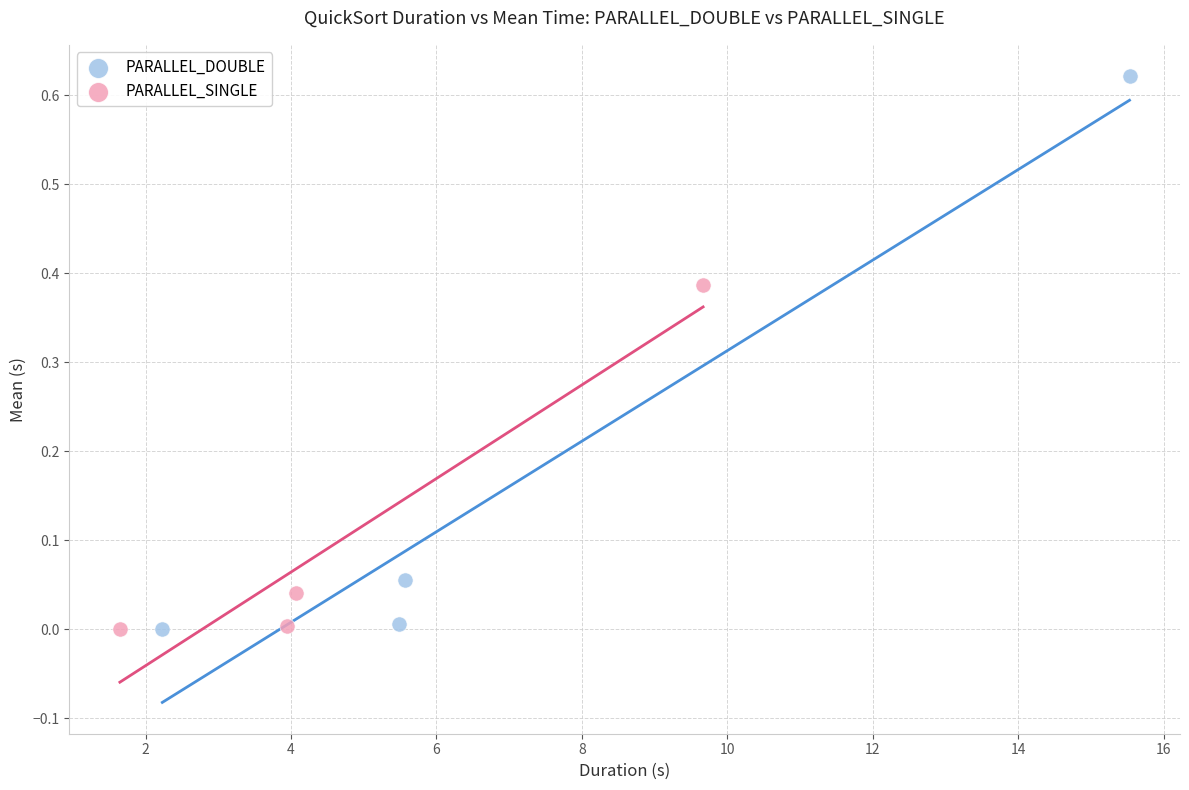

What are all the series names shown in the legend?

PARALLEL_DOUBLE, PARALLEL_SINGLE